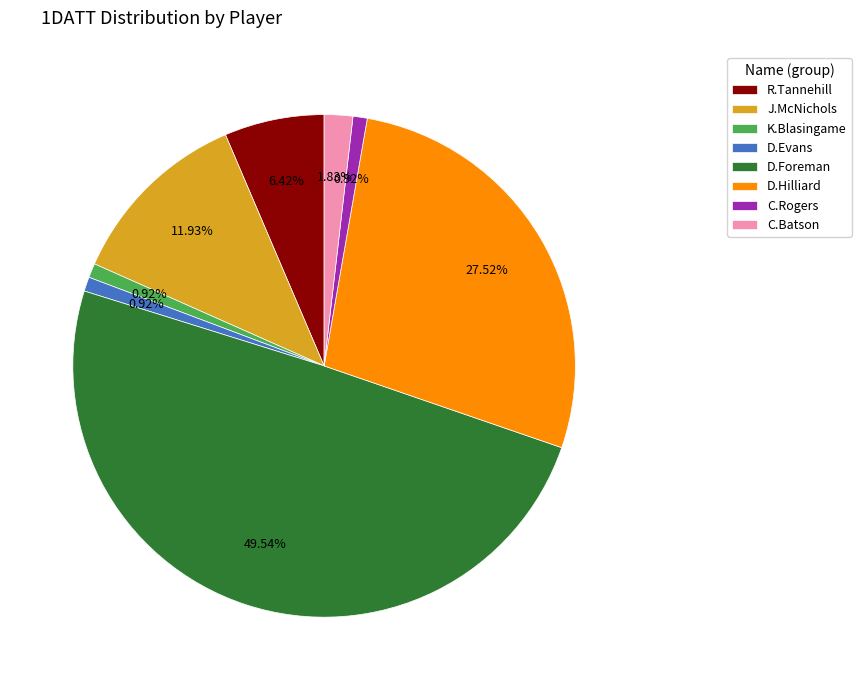

What percentage is the R.Tannehill slice, to the nearest percent?

6%